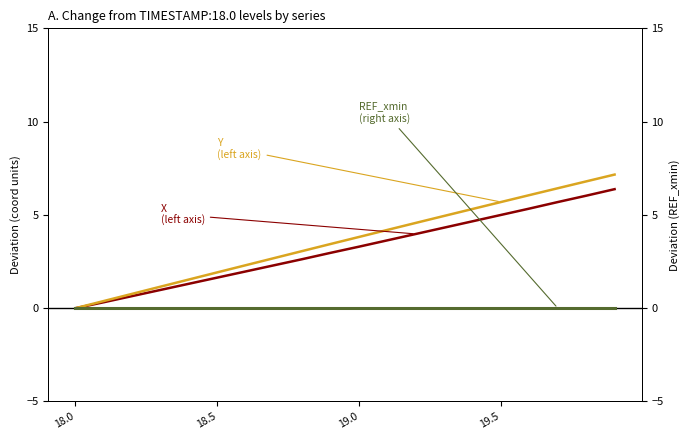

What is the sum of all Y
(left axis) values?

72.3